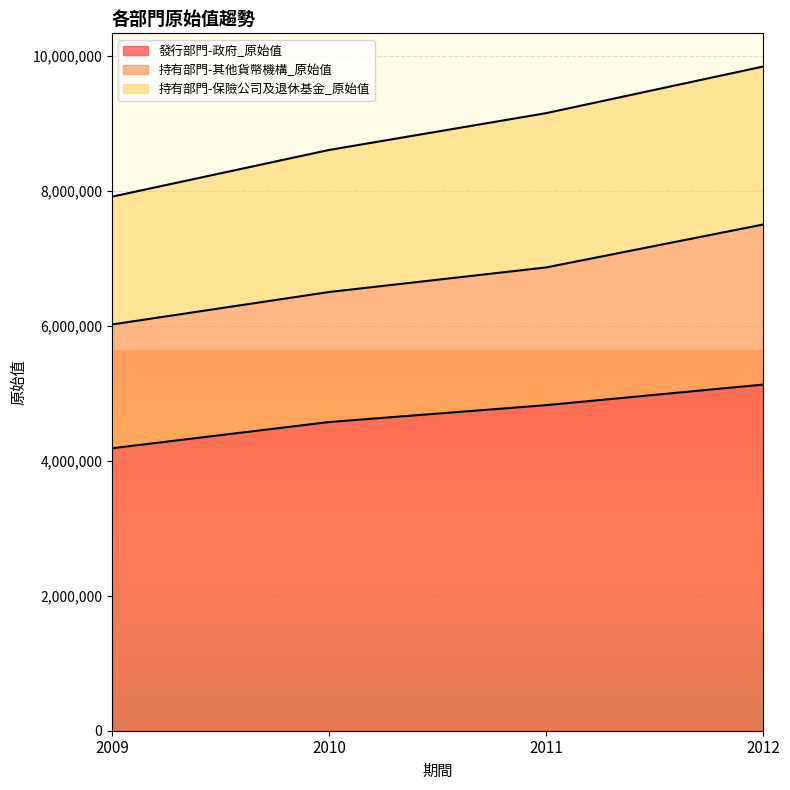

List the labels in order of 持有部門-其他貨幣機構_原始值 value, smallest first.

2009, 2010, 2011, 2012